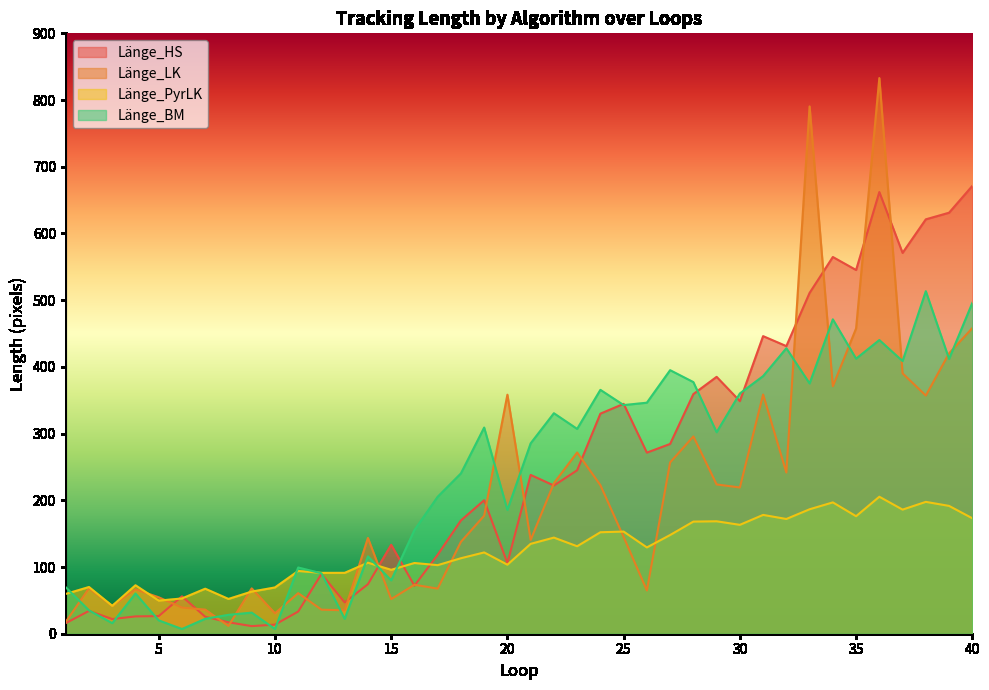

Which series has the largest total across all categories?

Länge_HS